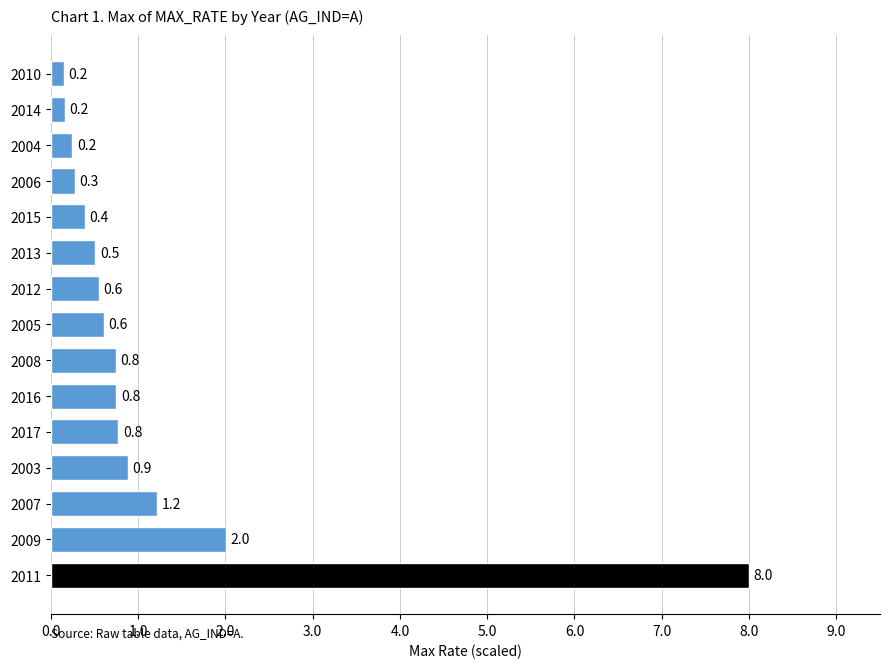

Reading bottom to top, transcribe all the data shown in this chart.

2011=8.0	2009=2.0	2007=1.2	2003=0.9	2017=0.8	2016=0.8	2008=0.8	2005=0.6	2012=0.6	2013=0.5	2015=0.4	2006=0.3	2004=0.2	2014=0.2	2010=0.2